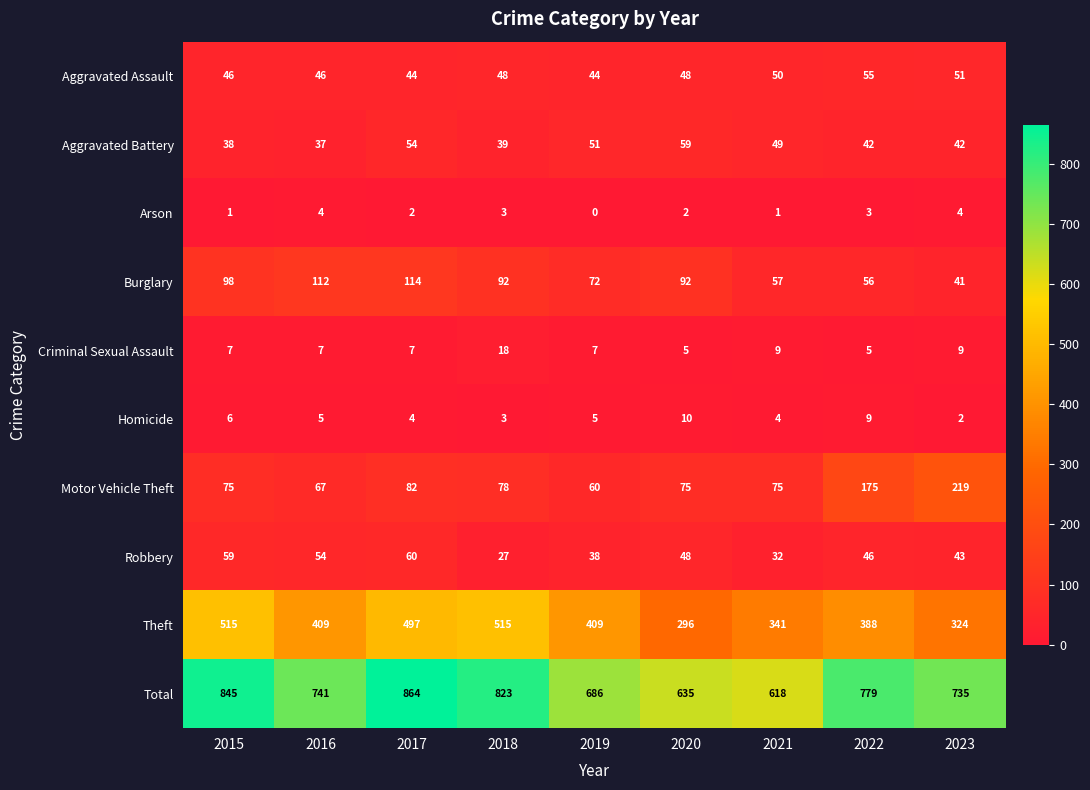

At which category does the chart reach its peak across all series?

2017